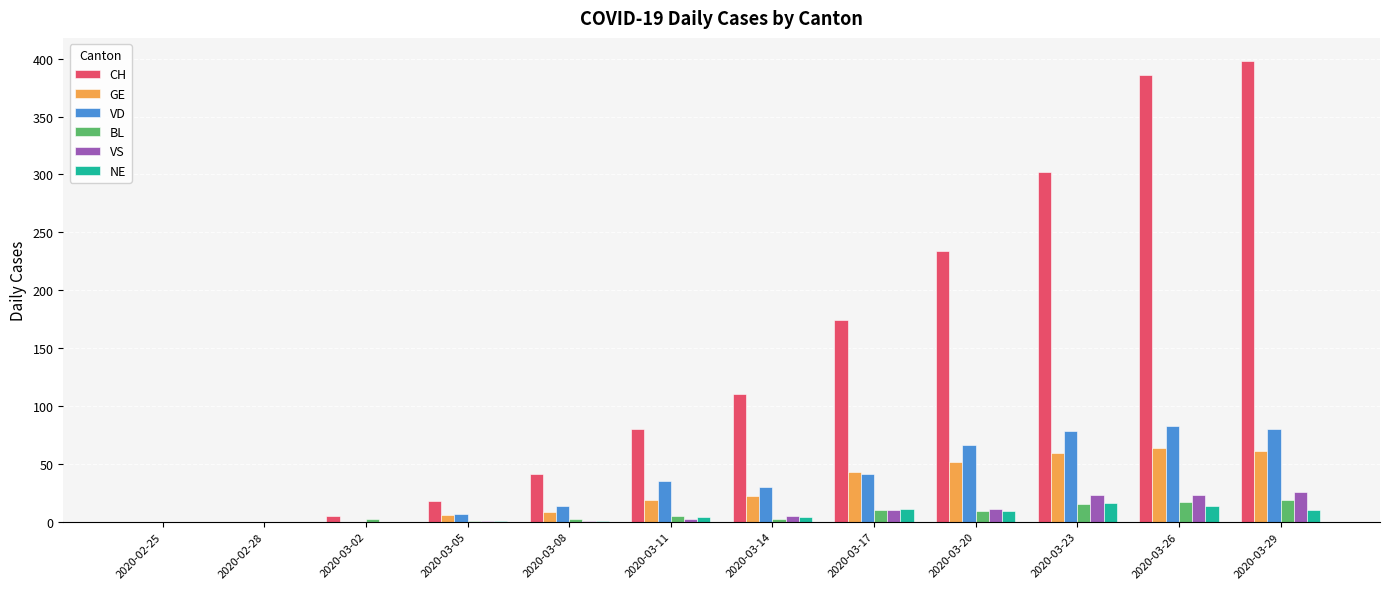

Which label corresponds to the largest value in the chart?

2020-03-29